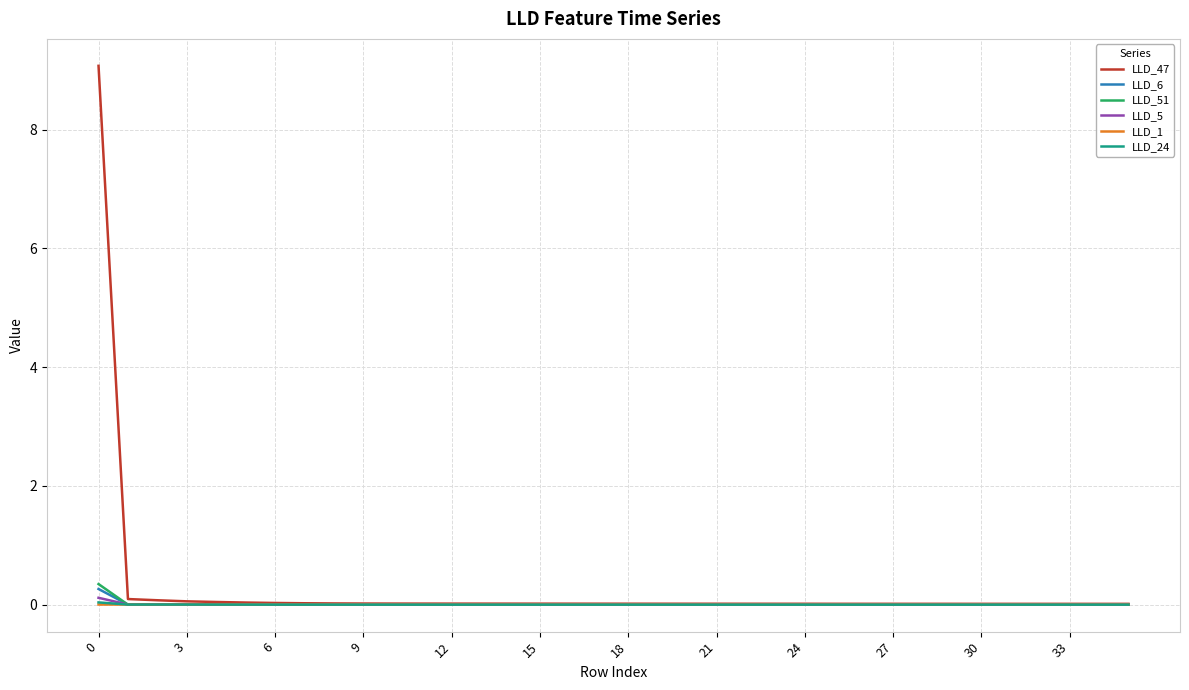

What is the greatest value displayed?

9.1